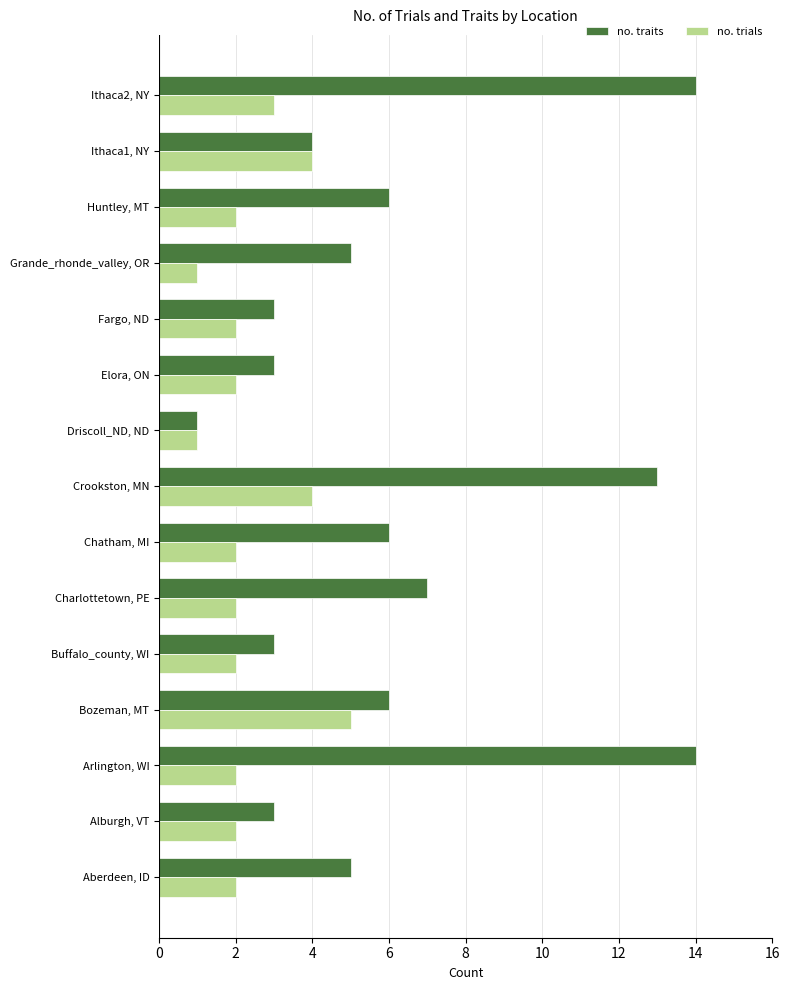

Which category has the lowest value in the no. traits series?

Driscoll_ND, ND